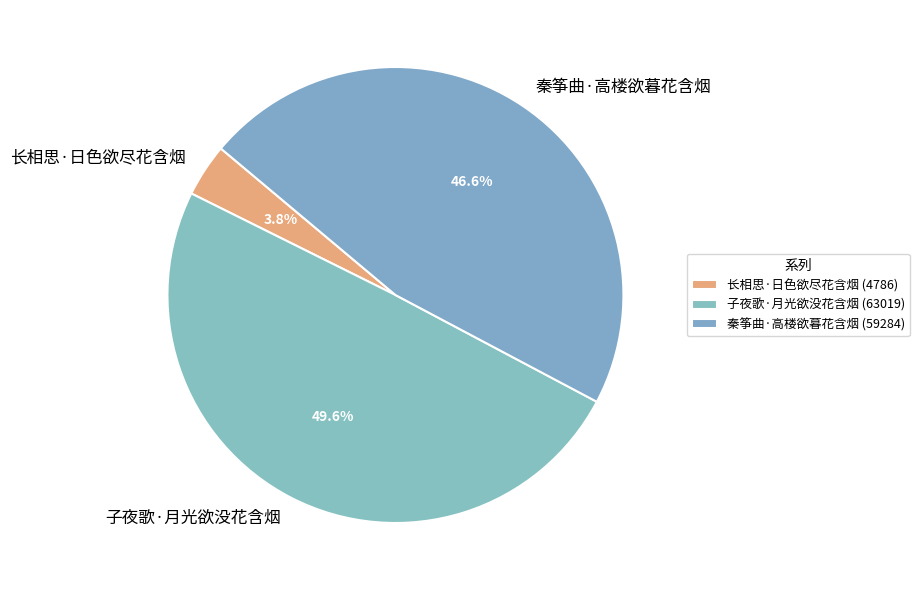

To the nearest percent, what is the difference between the 长相思·日色欲尽花含烟 and 子夜歌·月光欲没花含烟 slice percentages?

46%